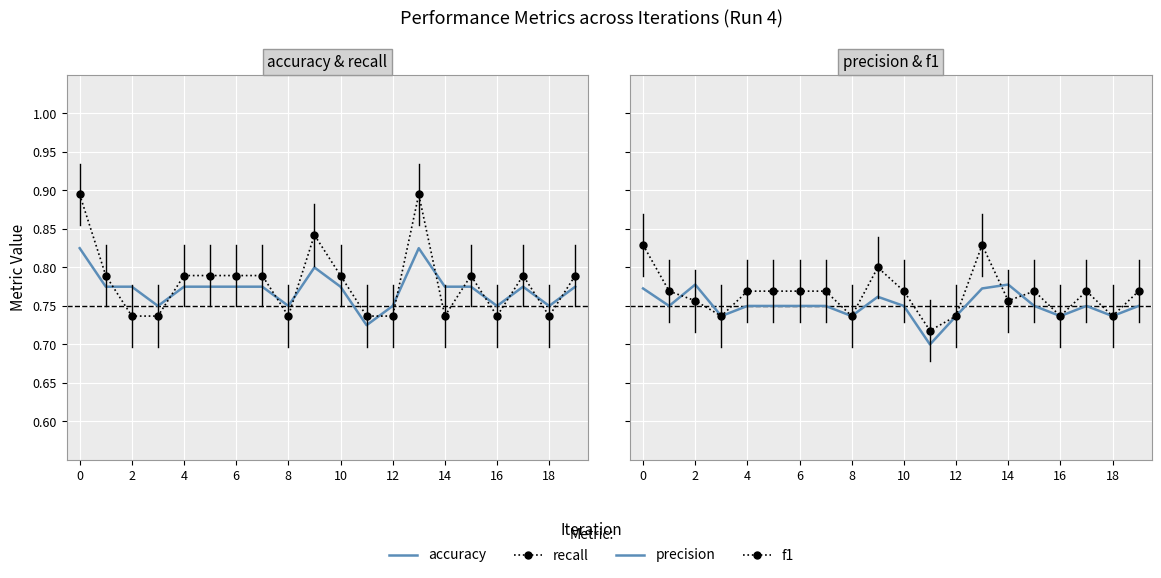

After their last crossing, which series has the higher values: f1 or precision?

f1